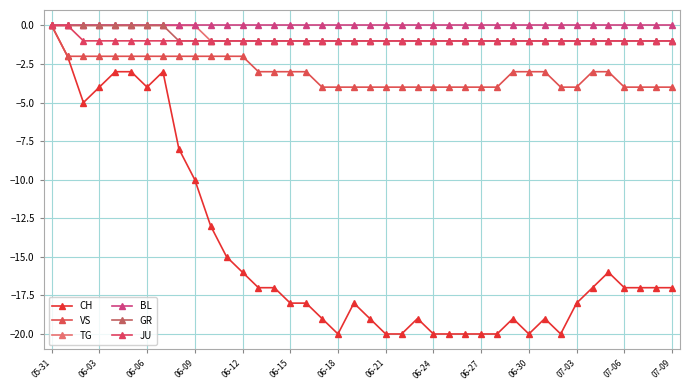

Count the TG values in the range -1 to 0.

40